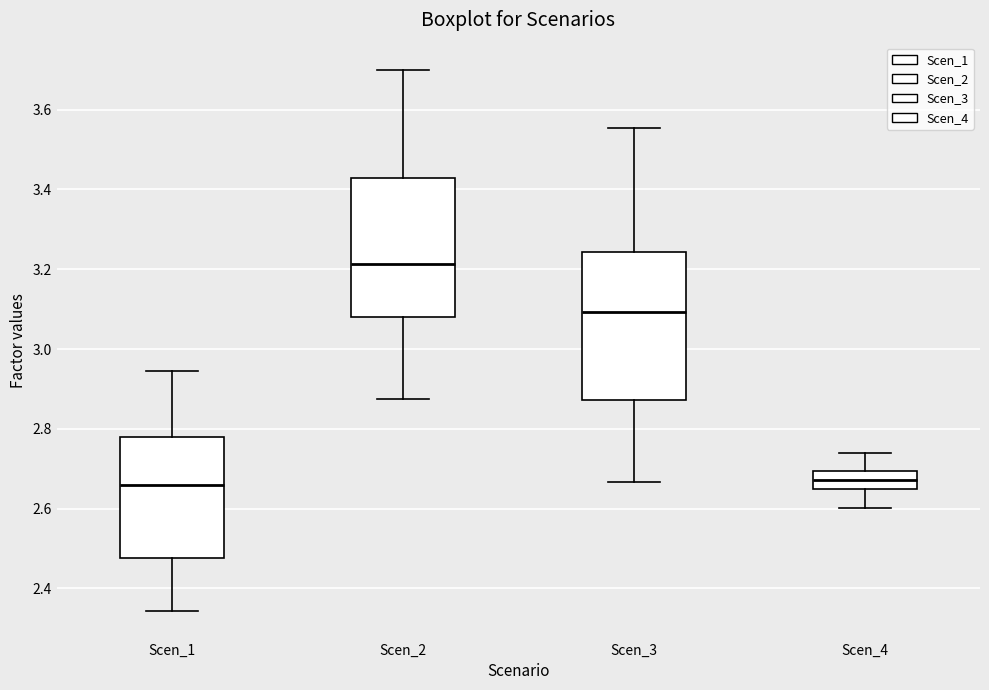

Reading left to right, transcribe this box plot: for each box, give where its median line is, the range the box spans, and where its two whiskers end, as read against the y-axis. The values are not printed on the chart, so give them approximately, as read against the axis.

Scen_1: median 2.66, box 2.48 to 2.78, whiskers 2.34 to 2.94
Scen_2: median 3.22, box 3.08 to 3.42, whiskers 2.88 to 3.70
Scen_3: median 3.10, box 2.88 to 3.24, whiskers 2.66 to 3.56
Scen_4: median 2.68, box 2.64 to 2.70, whiskers 2.60 to 2.74